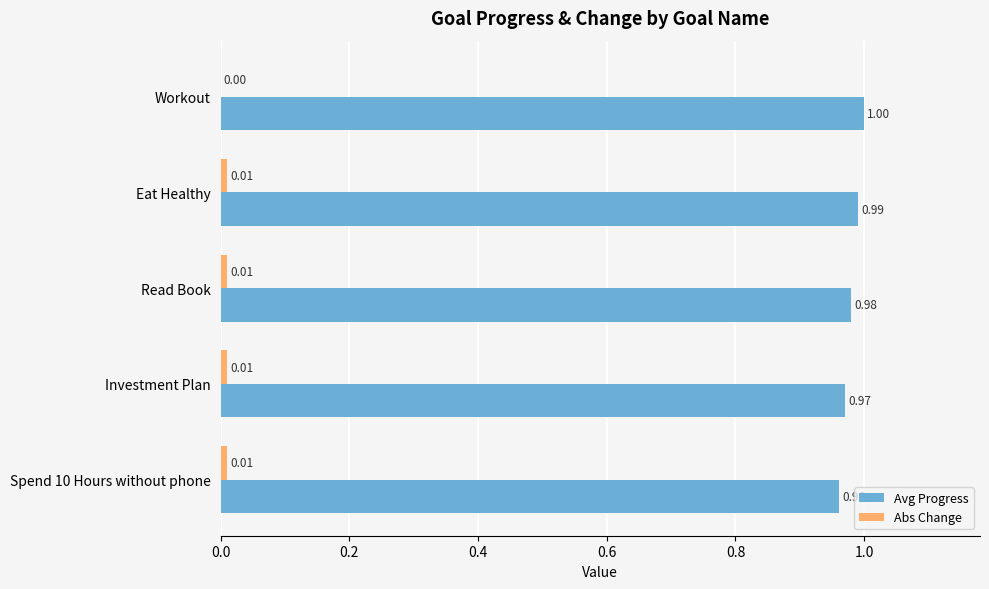

Which category has the highest value across all series?

Workout